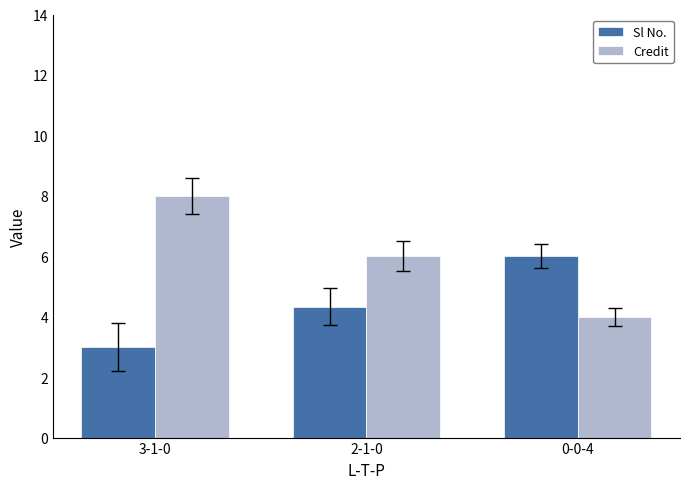

Count the Credit values in the range 4 to 8.

3